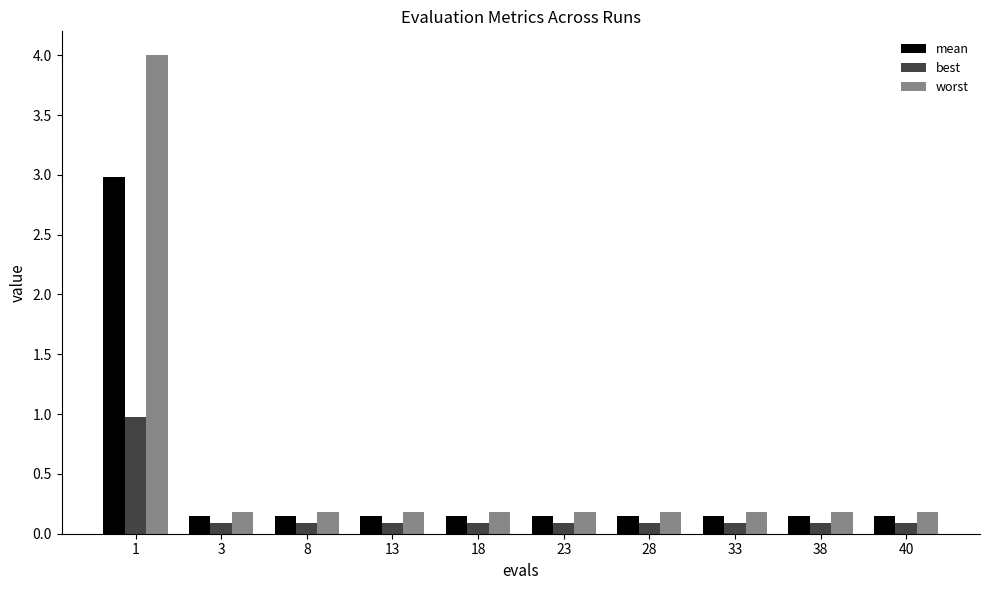

Are the bars horizontal?

No